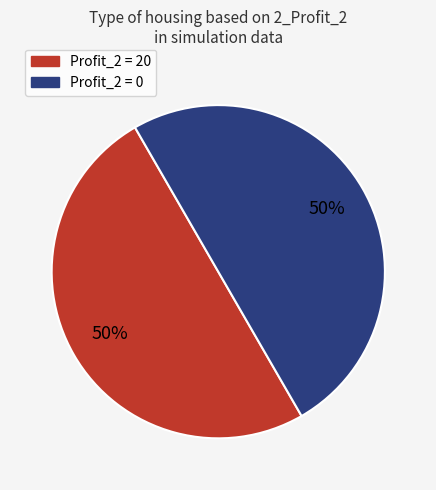

How many slices are in this pie chart?

2